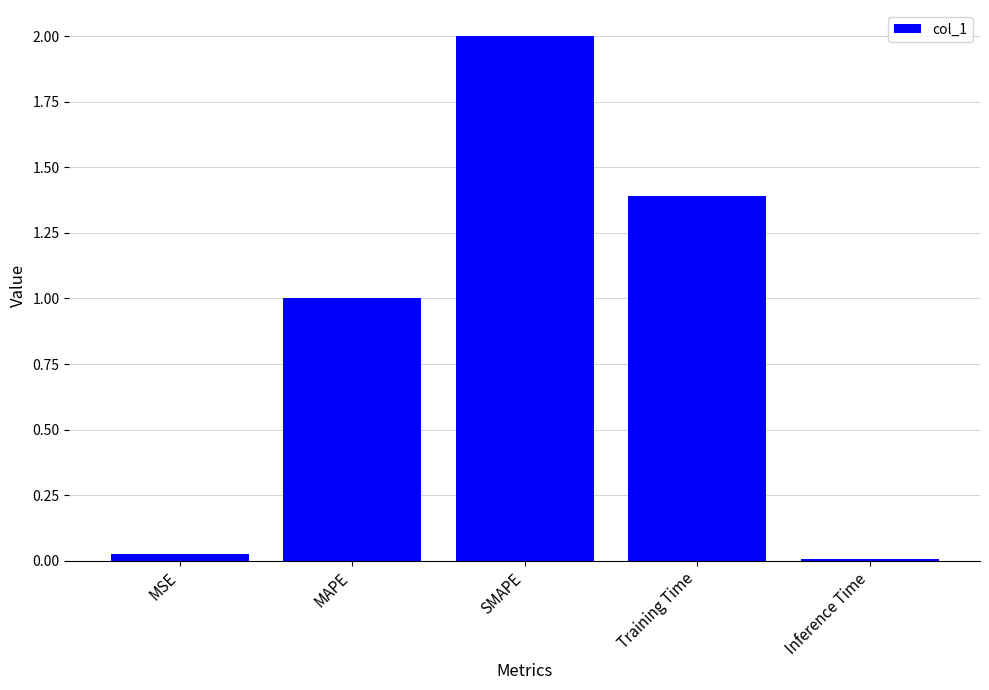

List the labels in order of value, smallest first.

Inference Time, MSE, MAPE, Training Time, SMAPE